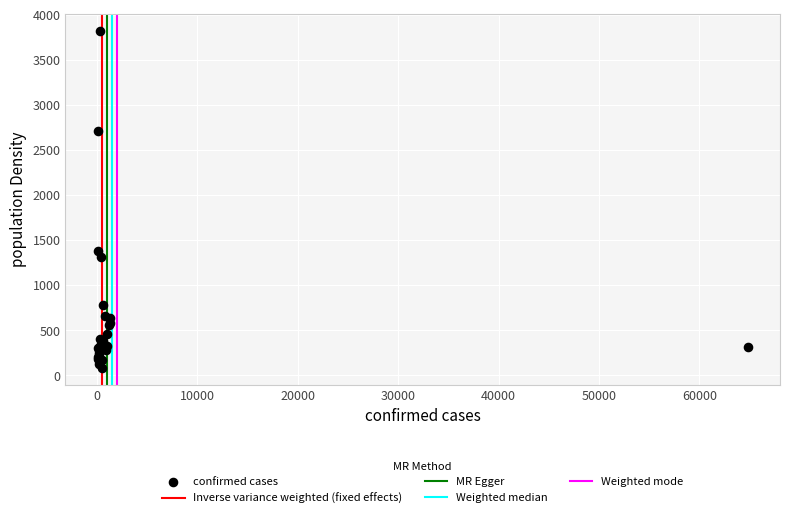

What Y value in the scatter plot is closest to 1953?

1380